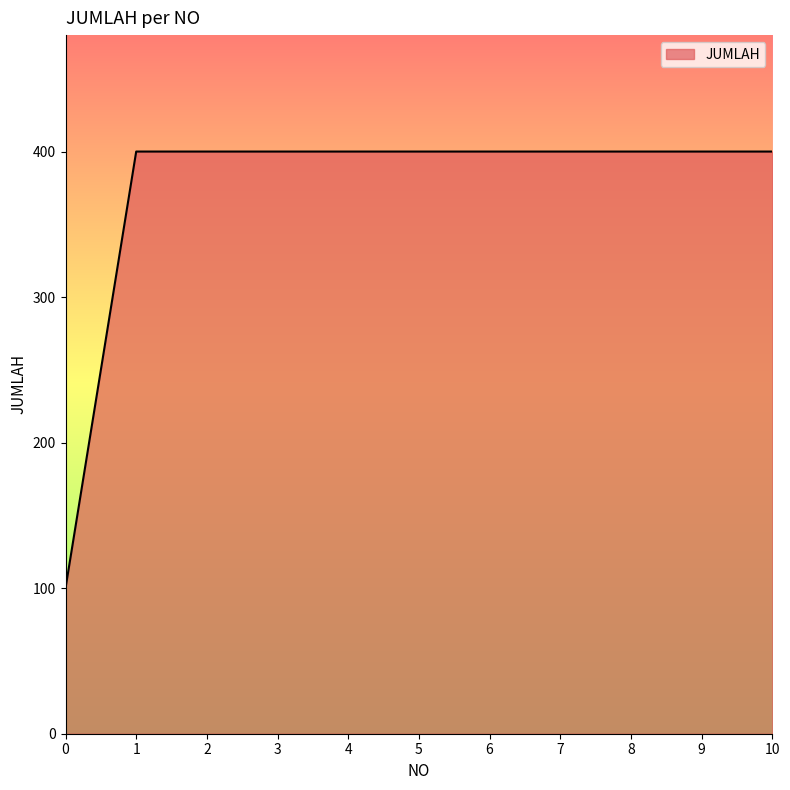

What is the difference between the values at 0 and 6?

300